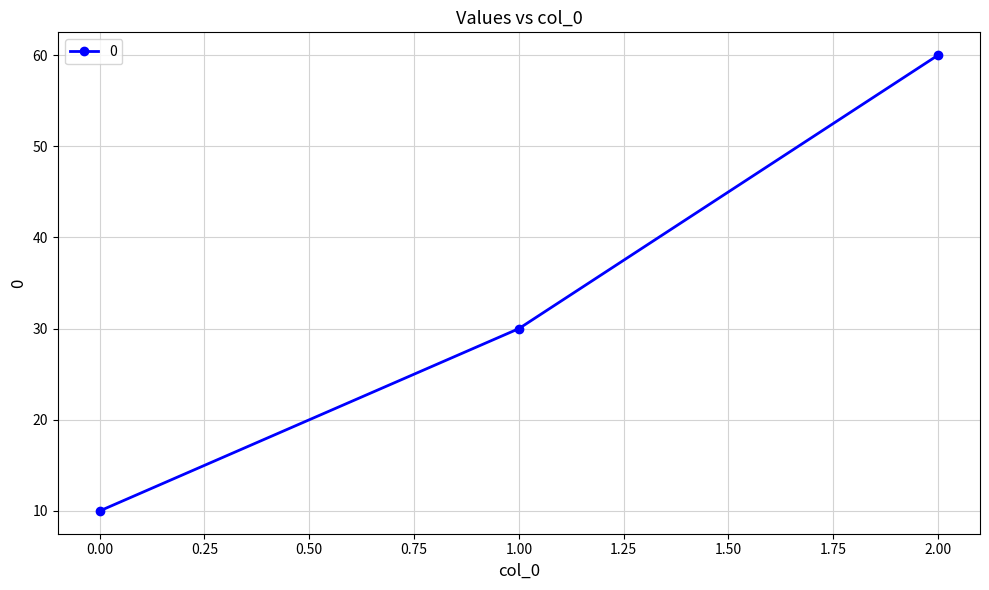

Where is the data nearest to the value 35?

1.00